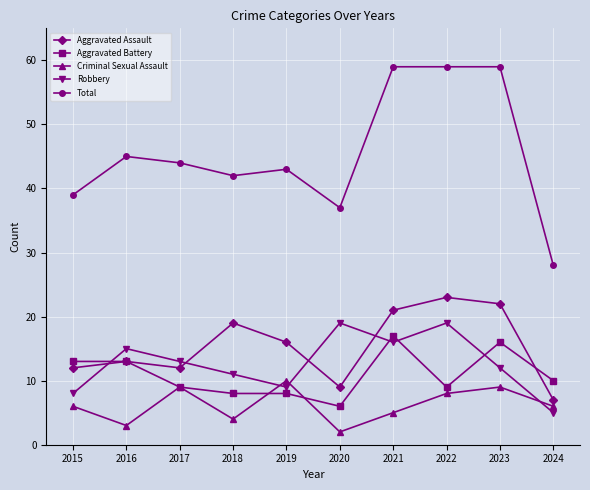

Is the value of Aggravated Battery at 2018 greater than the value of Robbery at 2019?

No